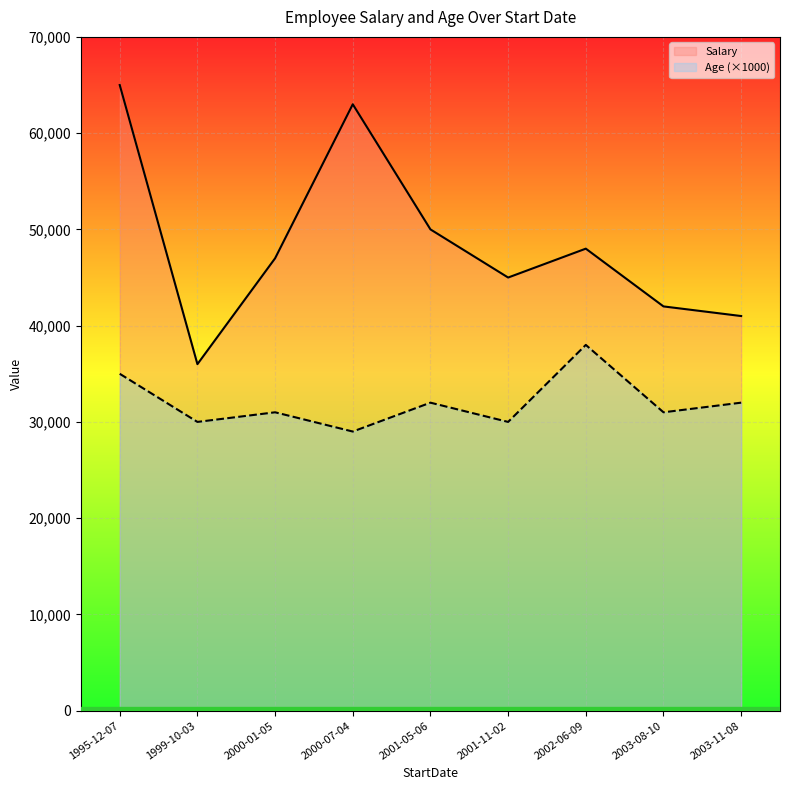

The Salary series shows 29895 at 1995-12-07. True or false?

False